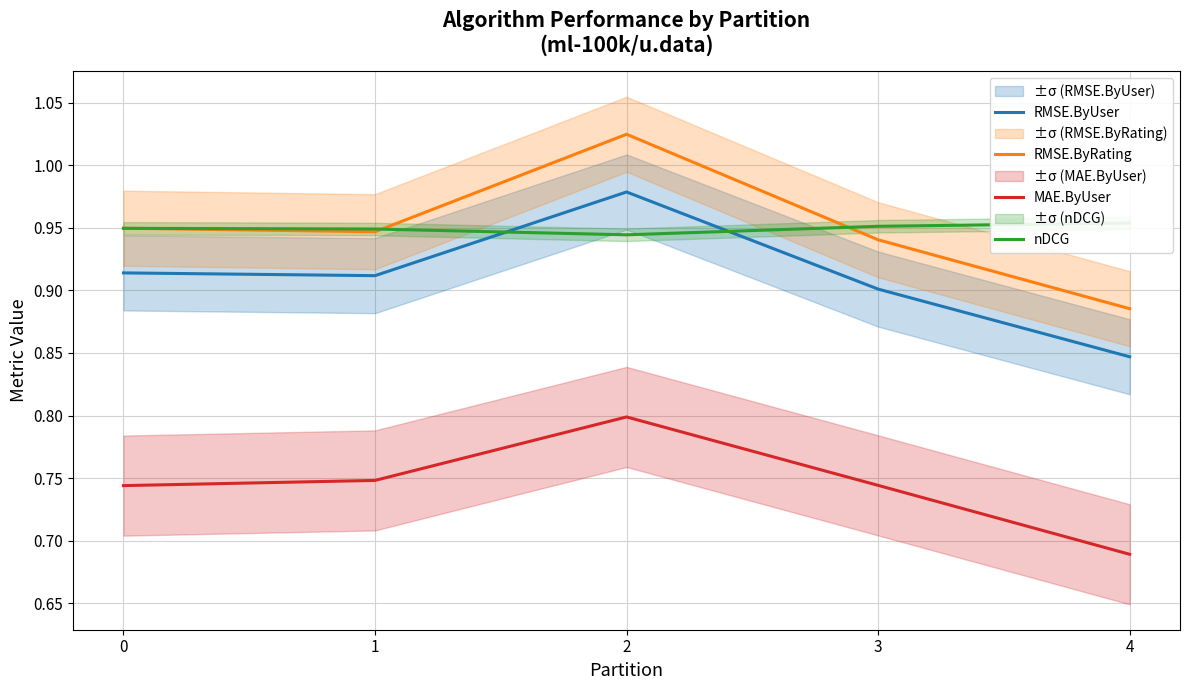

What is the spread (max minus min) of values at 3?

0.2